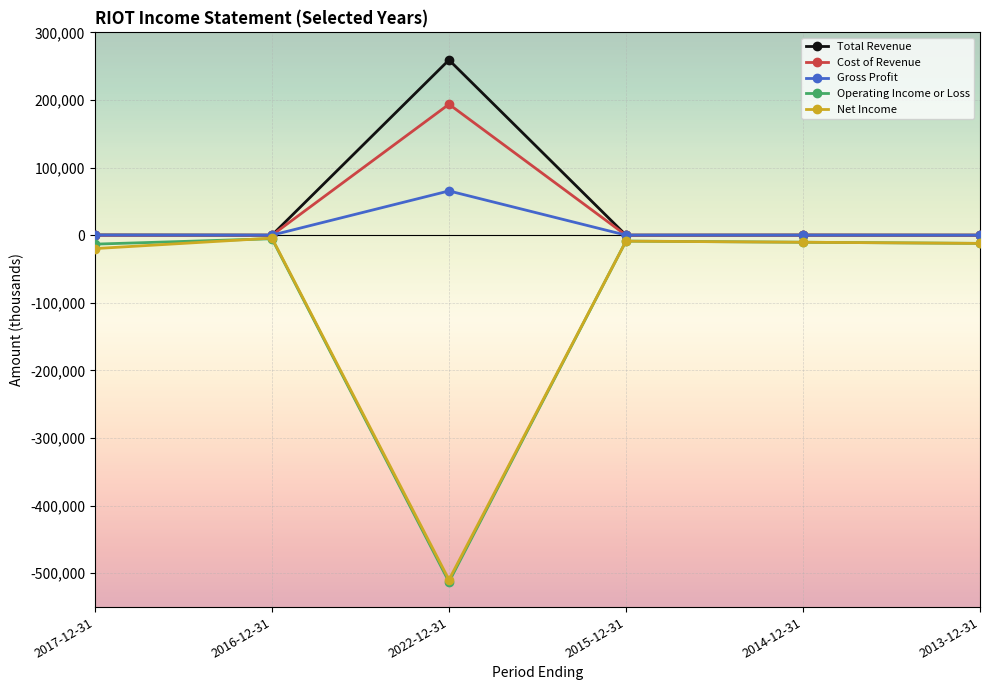

Where does the Gross Profit series first go above 100?

2017-12-31